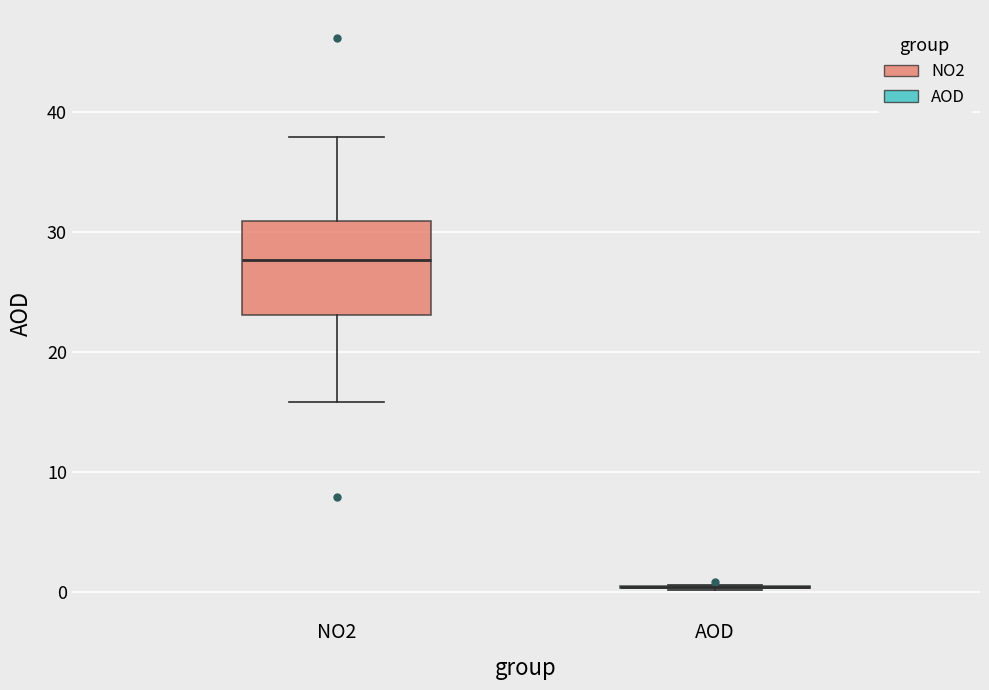

Reading left to right, read every box against the y-axis: the position of its median line, the range the box covers, and the ends of its whiskers. The values are not printed on the chart, so give them approximately, as read against the axis.

NO2: median 28, box 23 to 31, whiskers 16 to 38
AOD: box collapsed to a line at 0, whiskers 0 to 1